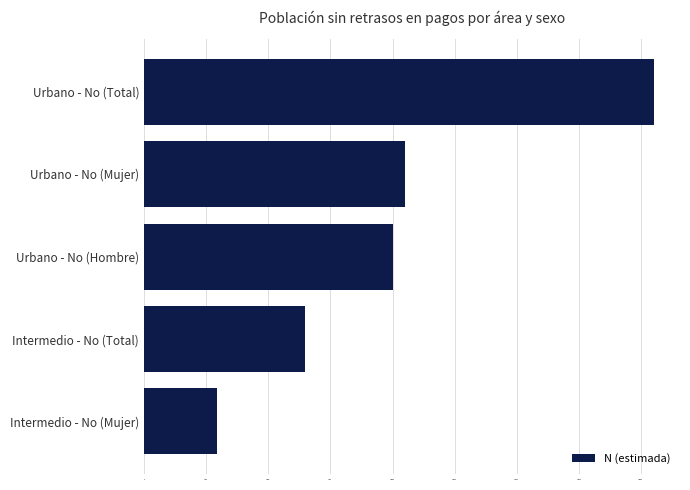

Is it true that the value at Intermedio - No (Mujer) is 9486?

False